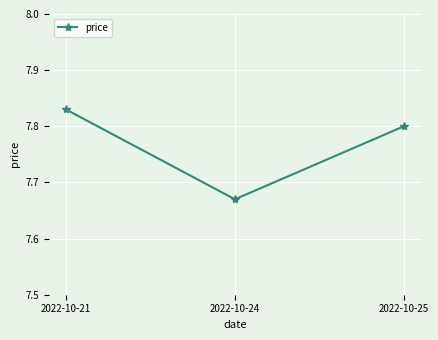

Count the values in the range 7 to 8.

3